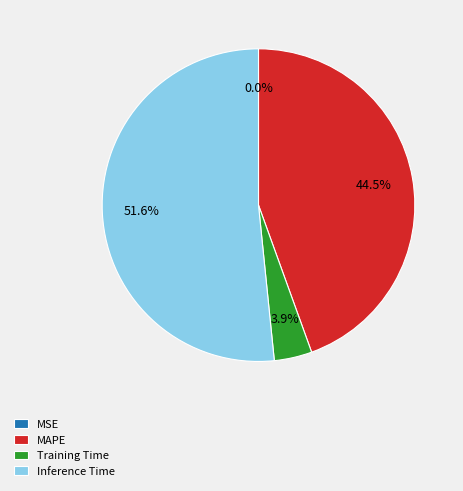

Is it true that Inference Time is 37% of the pie?

False